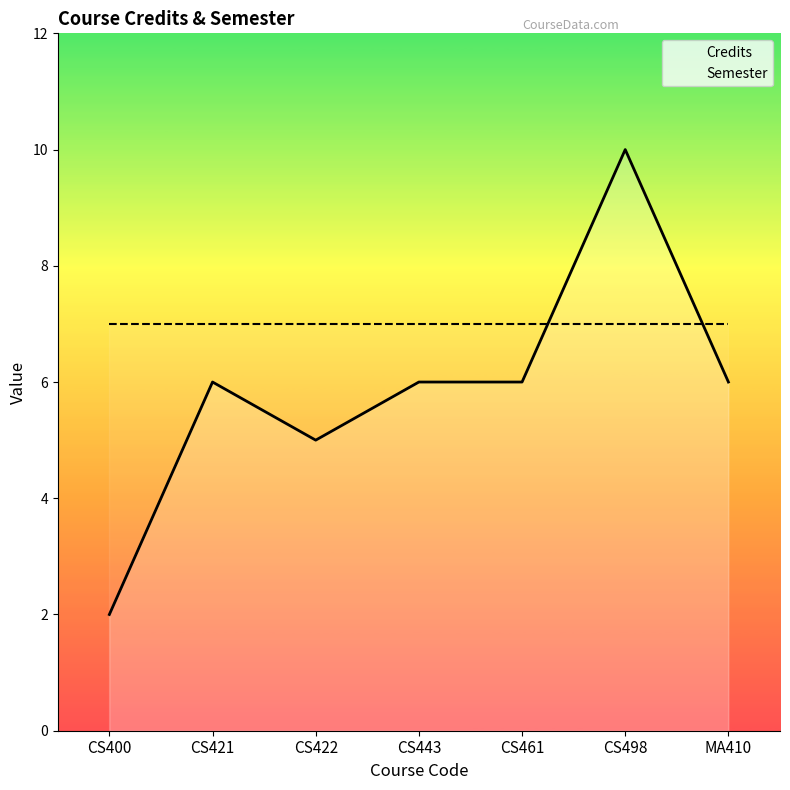

Does the chart display data point markers on the line(s)?

No